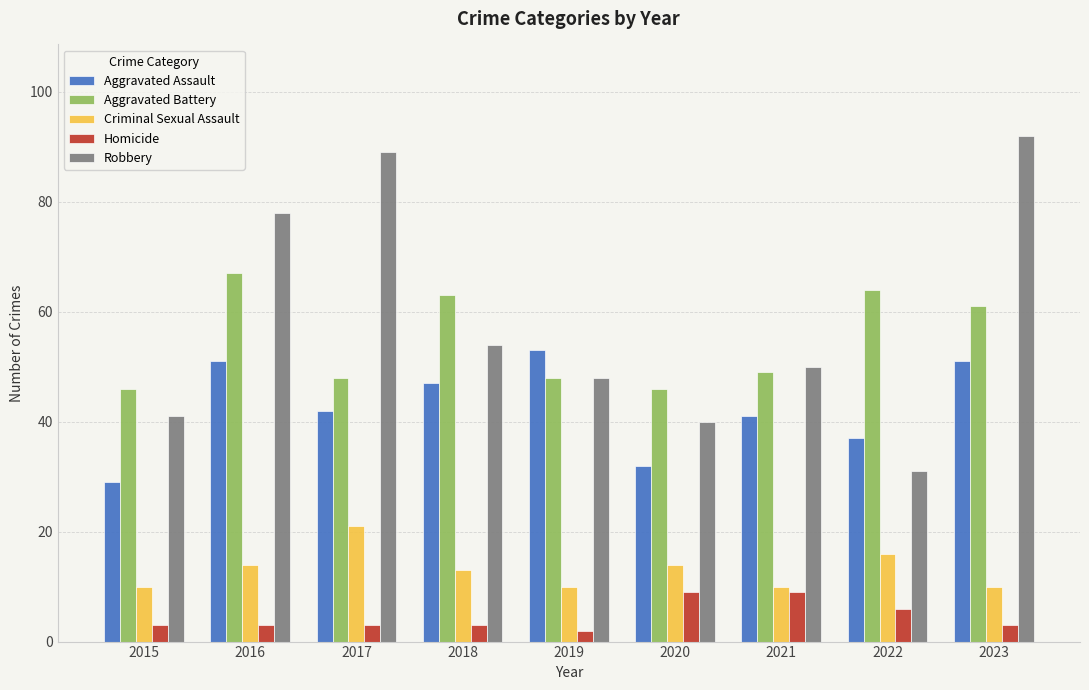

Reading right to left, list all the values displayed in this chart.

Aggravated Assault: 51	37	41	32	53	47	42	51	29
Aggravated Battery: 61	64	49	46	48	63	48	67	46
Criminal Sexual Assault: 10	16	10	14	10	13	21	14	10
Homicide: 3	6	9	9	2	3	3	3	3
Robbery: 92	31	50	40	48	54	89	78	41